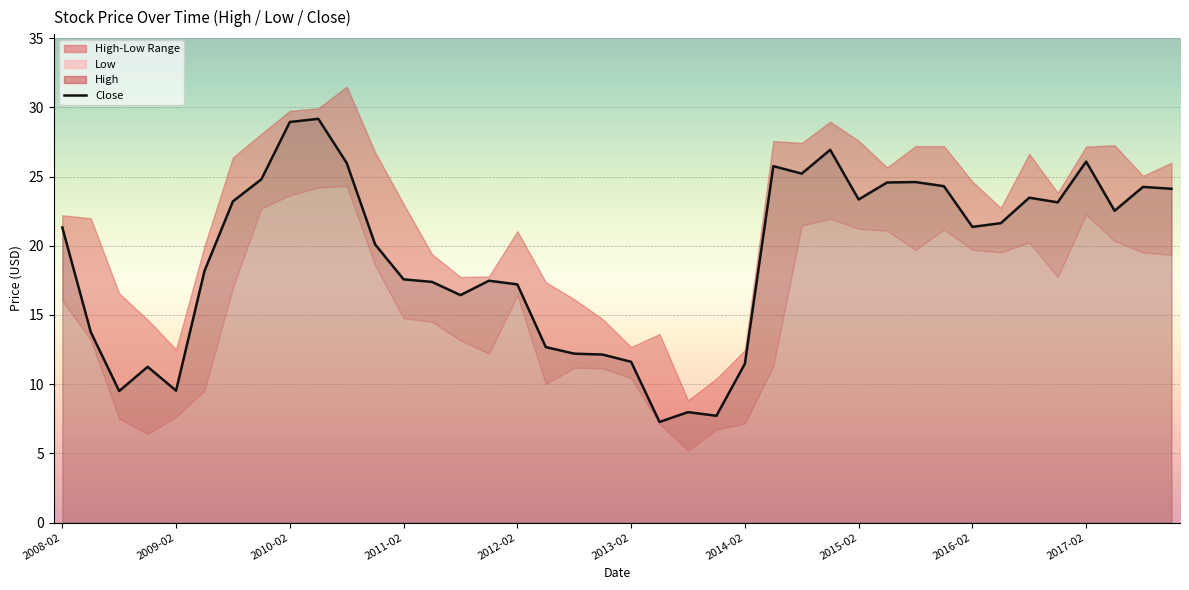

What is the smallest value displayed?

7.3